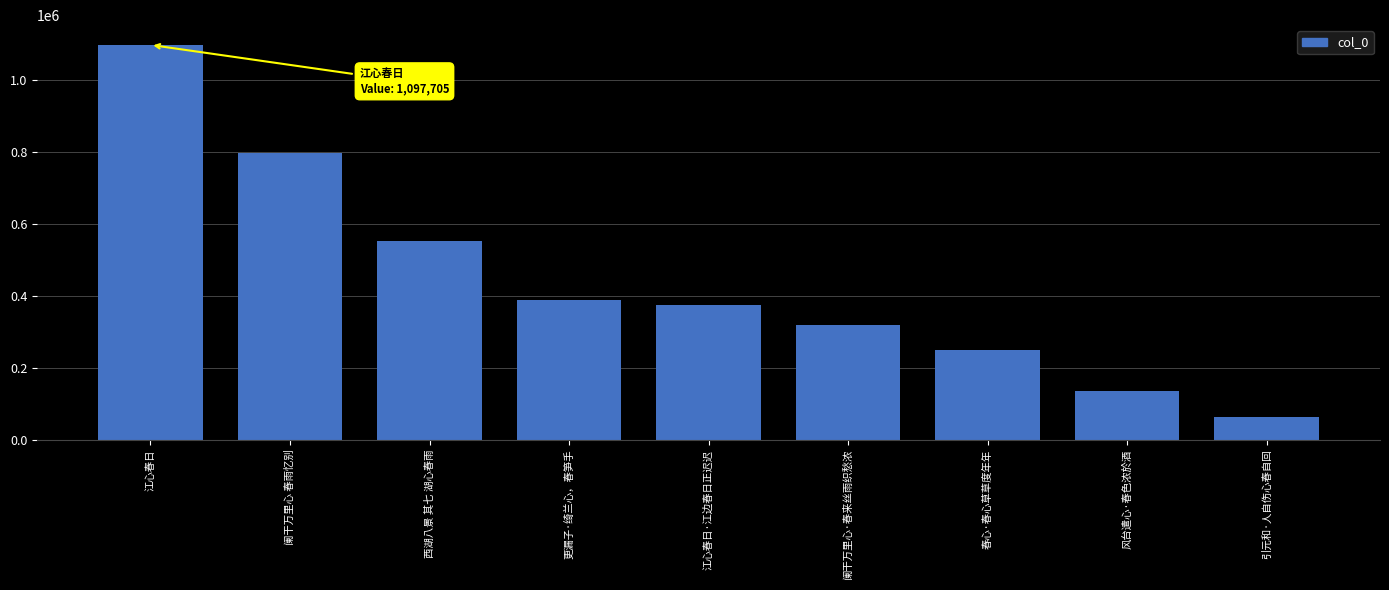

What is the minimum value shown in the chart?

63094